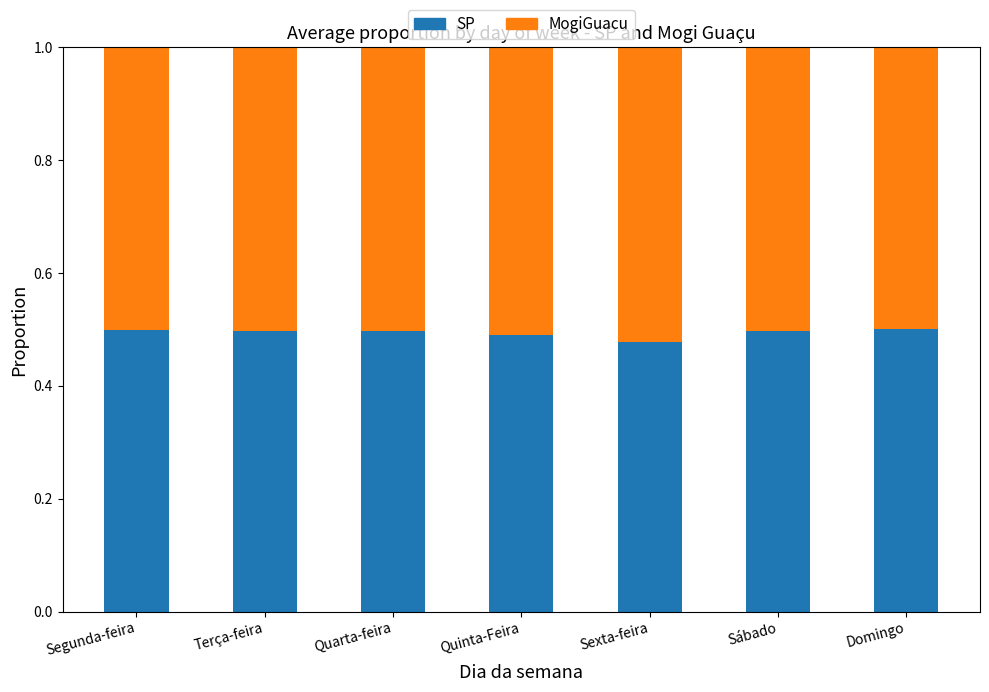

What is the total value across all series at Sábado?

1.0